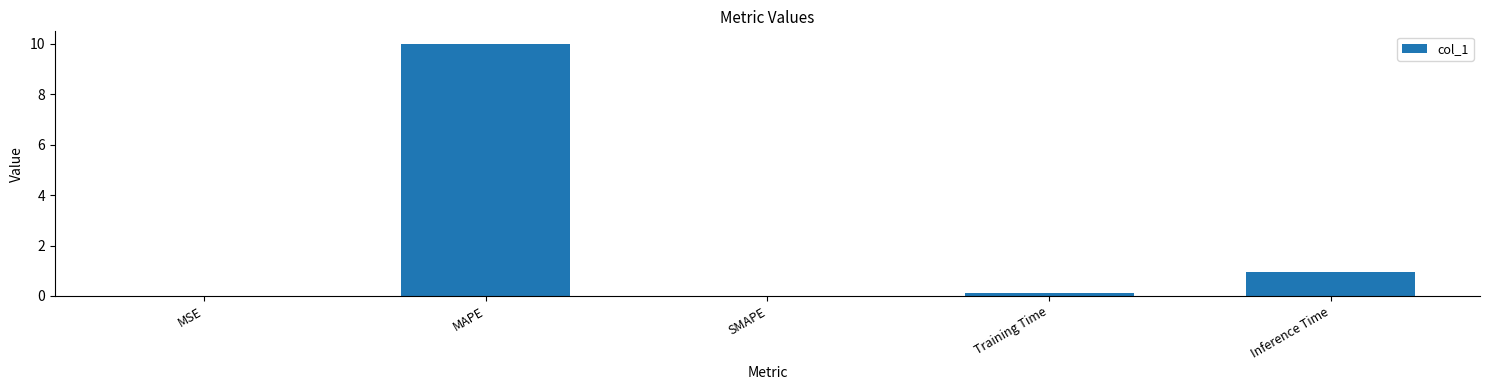

Which label corresponds to the largest value in the chart?

MAPE